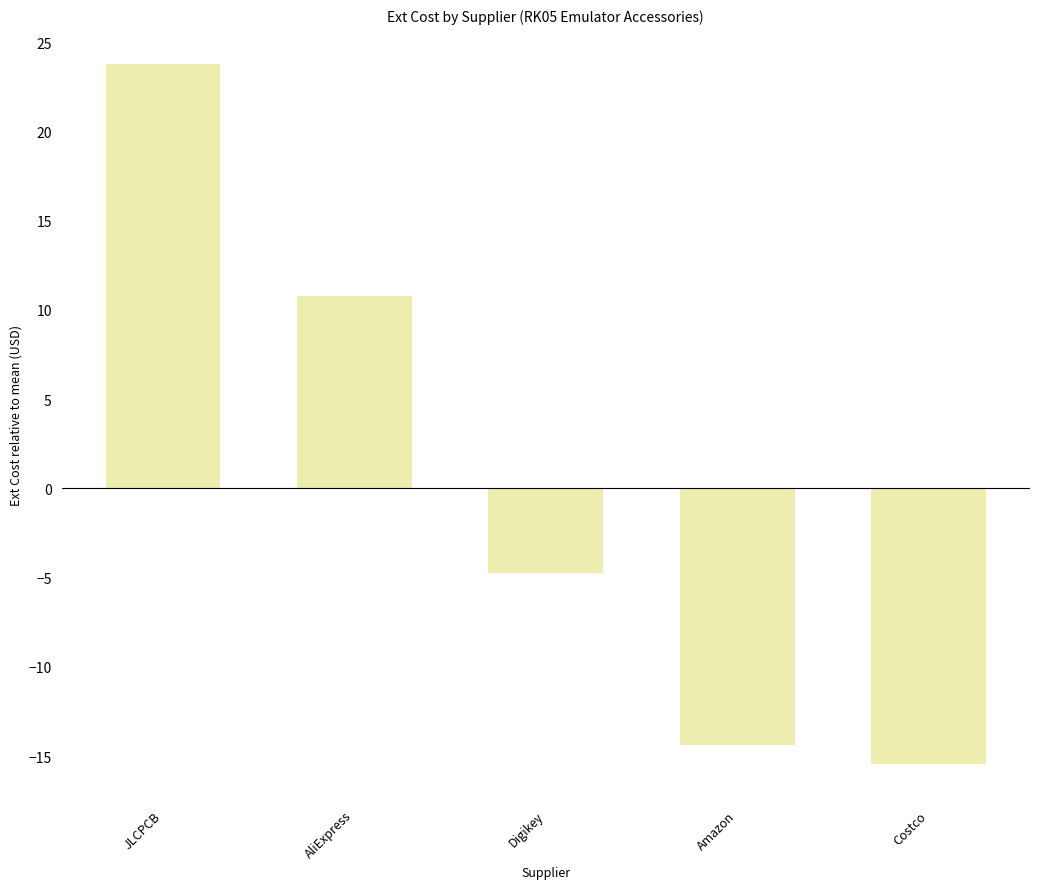

Reading left to right, what are all the values shown in this chart?

JLCPCB=23.8	AliExpress=10.8	Digikey=-4.7	Amazon=-14.4	Costco=-15.5